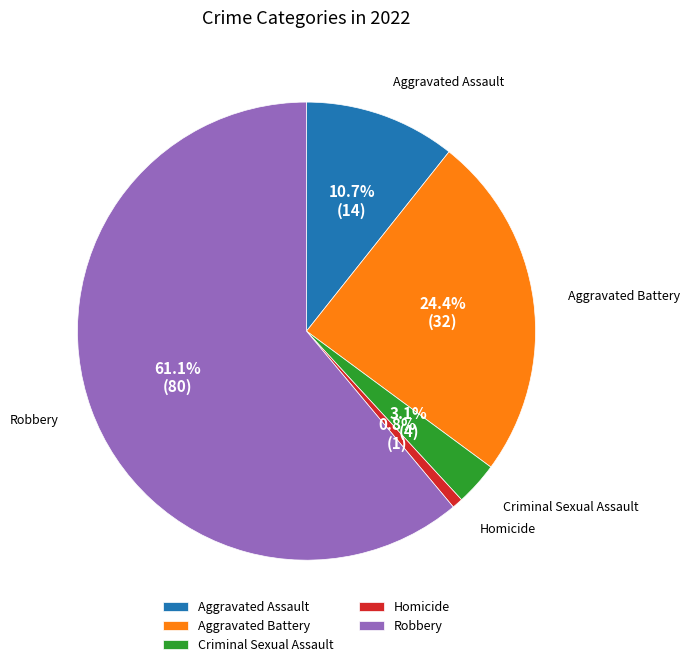

Which slice represents more than half of the pie?

Robbery